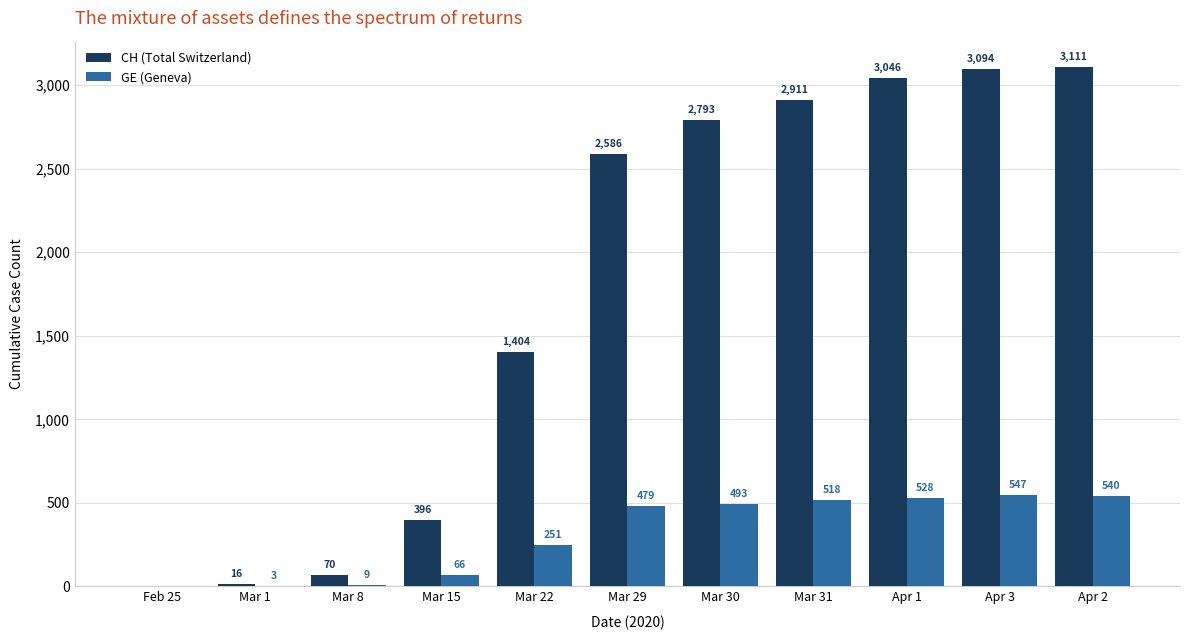

At which label is CH (Total Switzerland) closest to 1555?

Mar 22